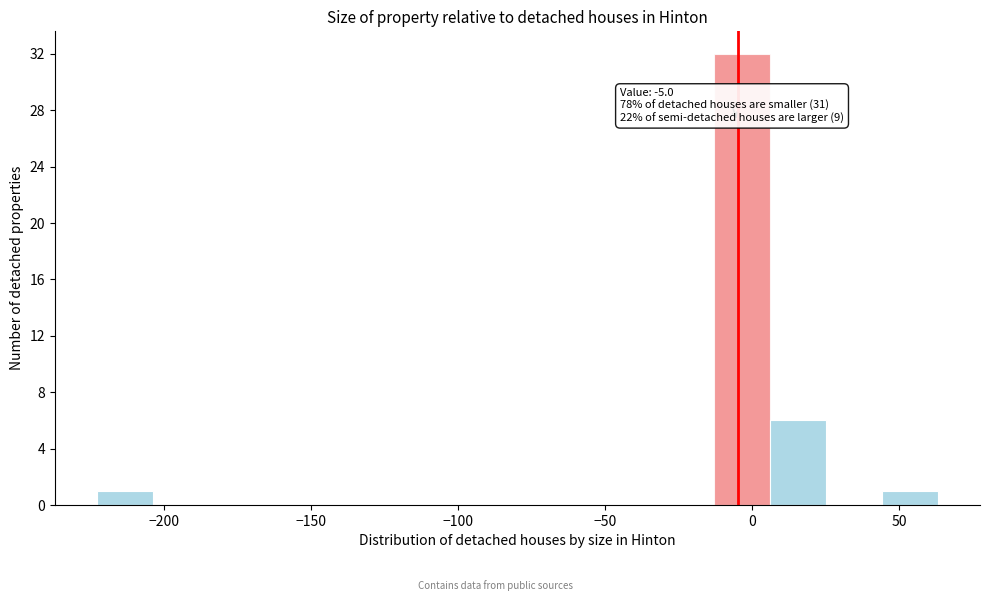

Around what value on the x-axis is the tallest bar? Give the approximate position of its centre, as read against the axis.

-5